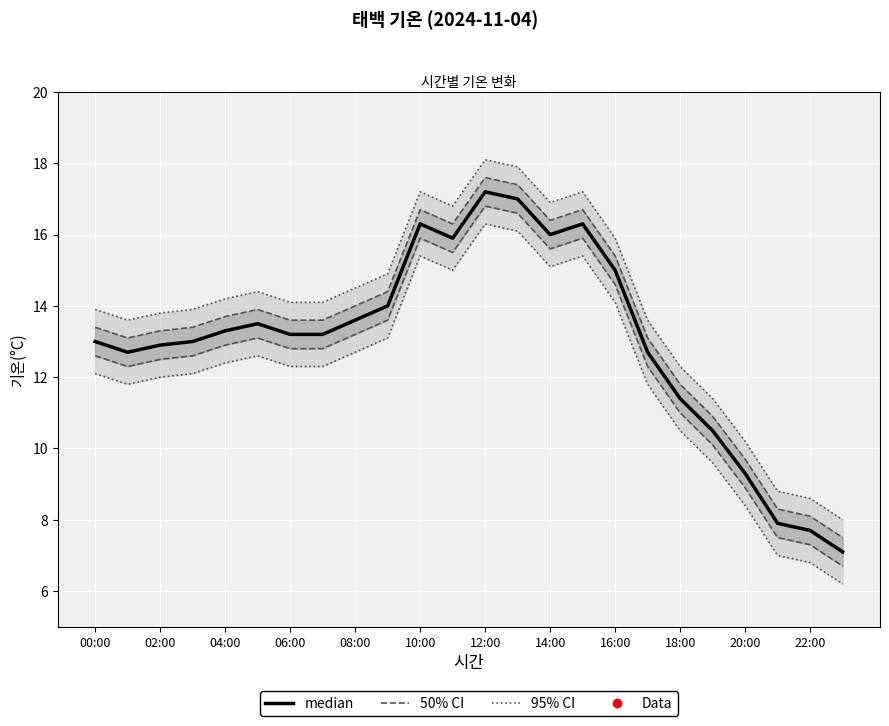

What is the value of the 11th point from the left?

16.3